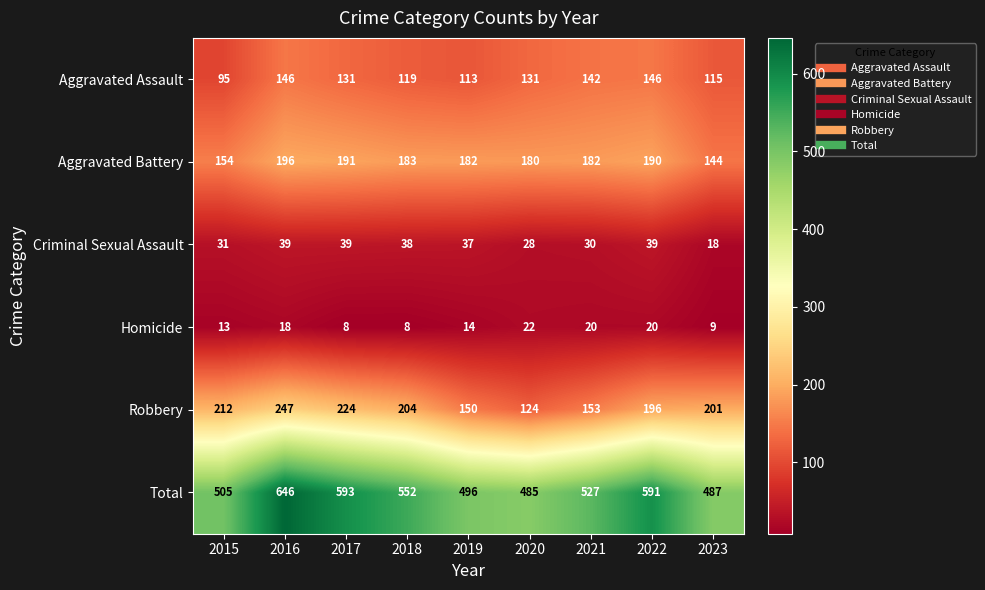

At 2015, list the series in order from smallest to largest.

Homicide, Criminal Sexual Assault, Aggravated Assault, Aggravated Battery, Robbery, Total